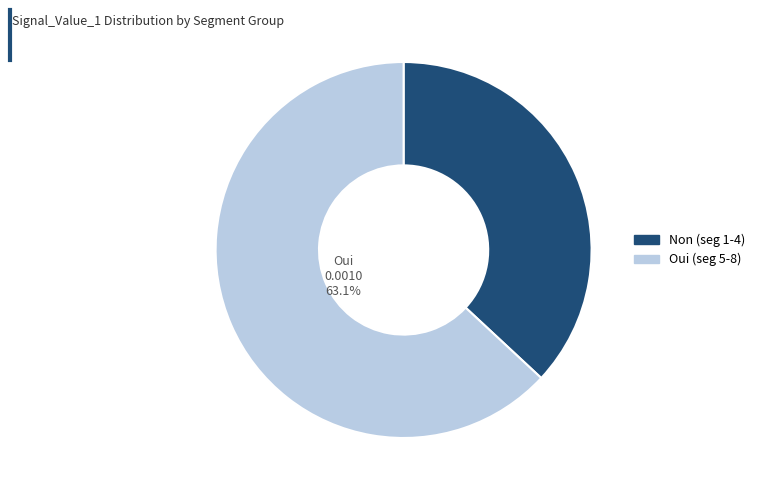

Is there a majority slice in this chart?

Yes